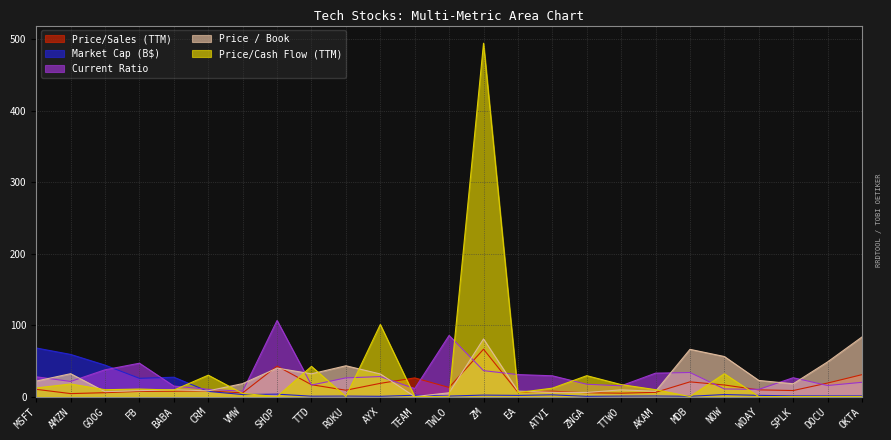

What is the label of the 25th point from the left?

OKTA